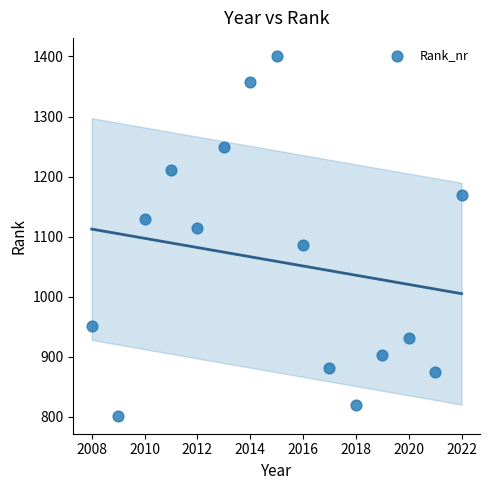

What is the range of X values (max minus min)?

14